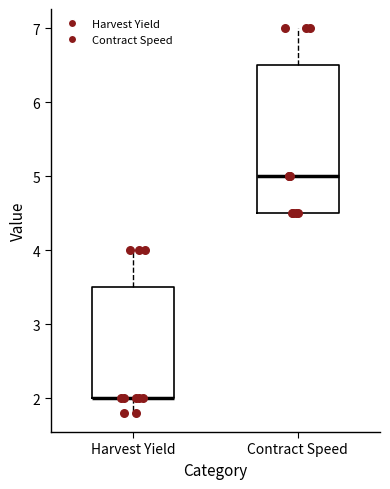

Where does the upper whisker of the box for Harvest Yield end on the y-axis? The values are not printed on the chart, so give them approximately, as read against the axis.

4.0